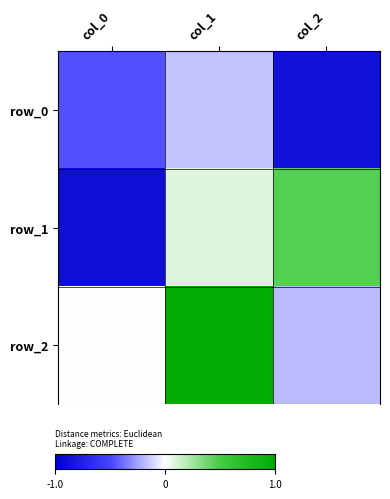

At which label does row_1 reach its minimum?

col_0